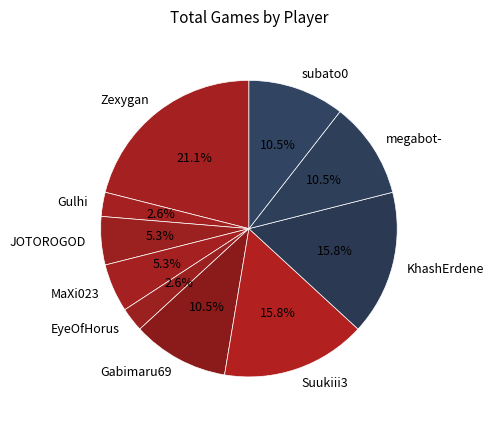

How many segments does this pie chart have?

10